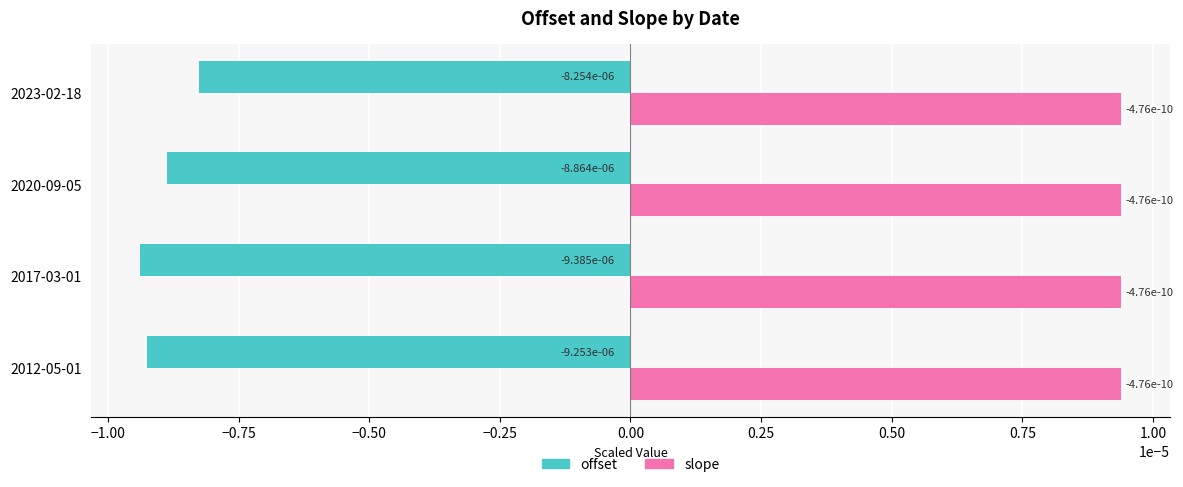

At how many categories does at least one series exceed 0?

4